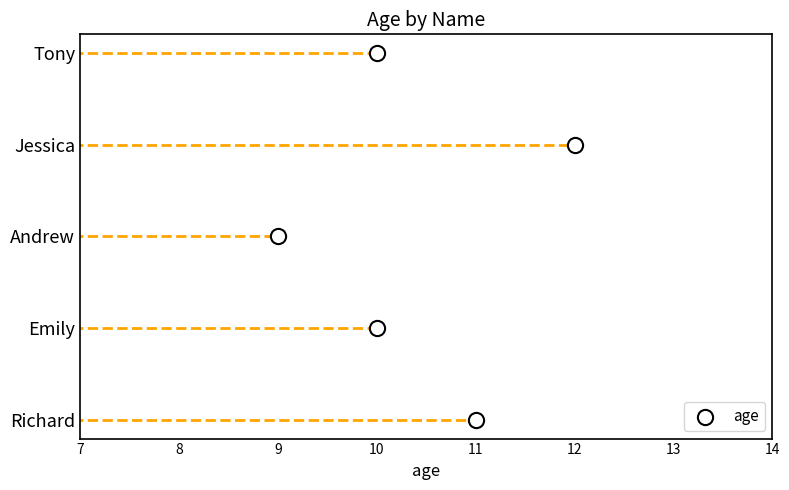

What is the change in value from 10 to 9?

+2